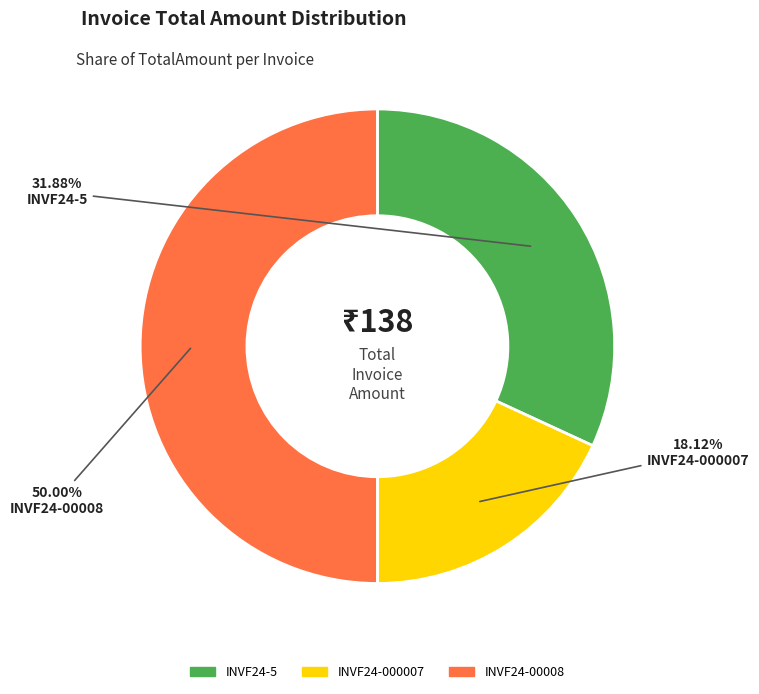

How many segments does this pie chart have?

3